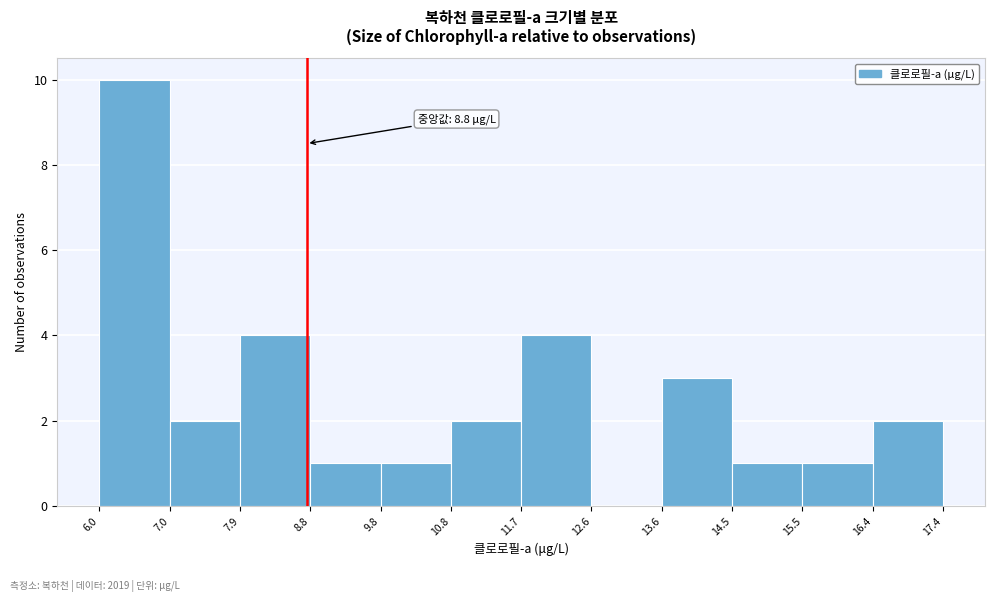

Over which range of the x-axis is the bar tallest?

6.0 to 7.0